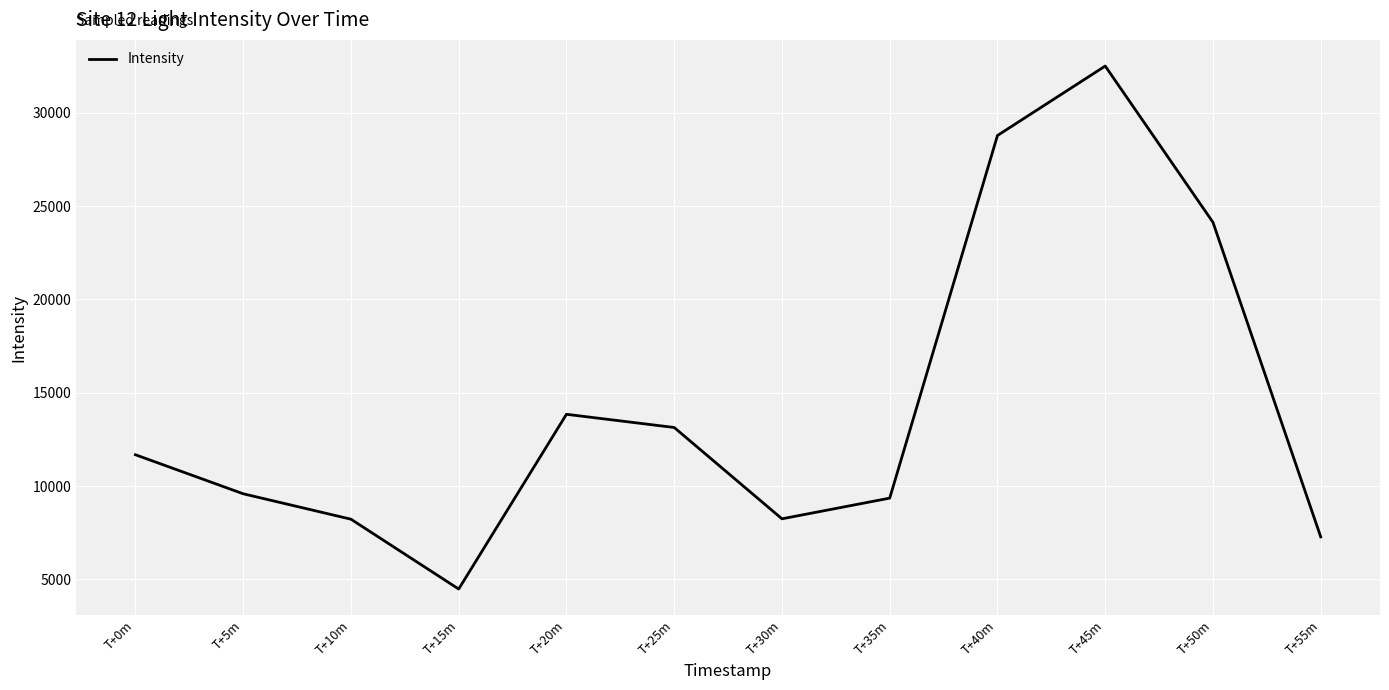

Read the value at T+50m.

24134.6